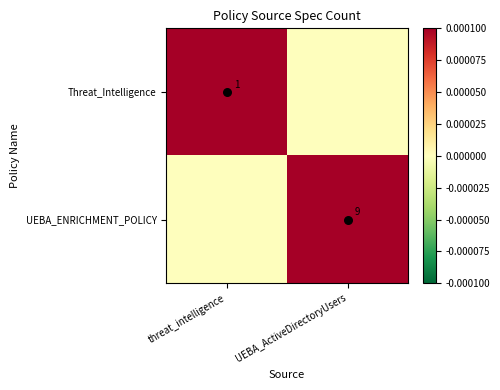

What is the maximum value shown in the chart?

9